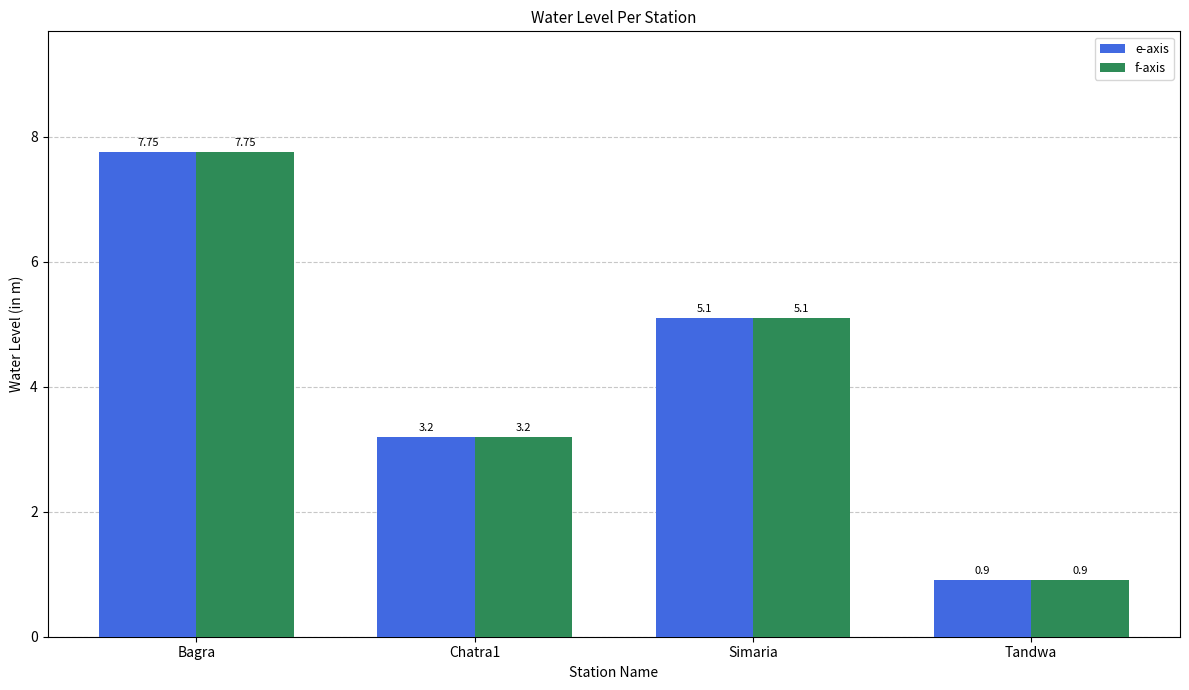

Rank the categories by e-axis value from highest to lowest.

Bagra, Simaria, Chatra1, Tandwa